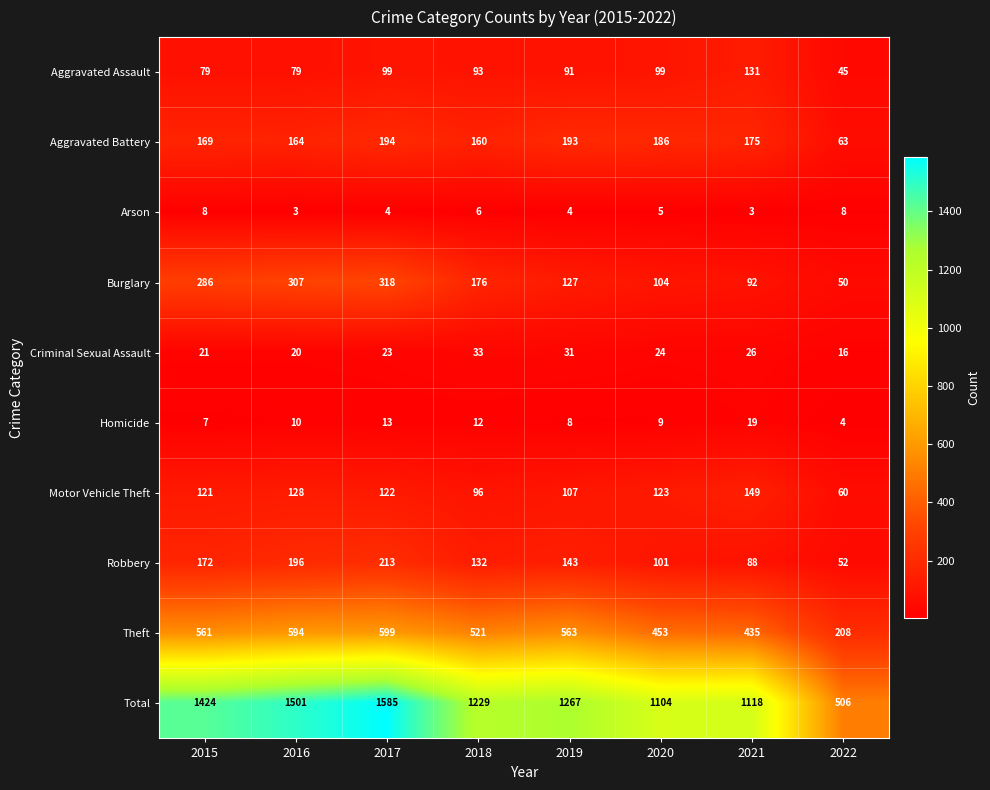

What is the sum of the Motor Vehicle Theft values at 2016 and 2021?

277